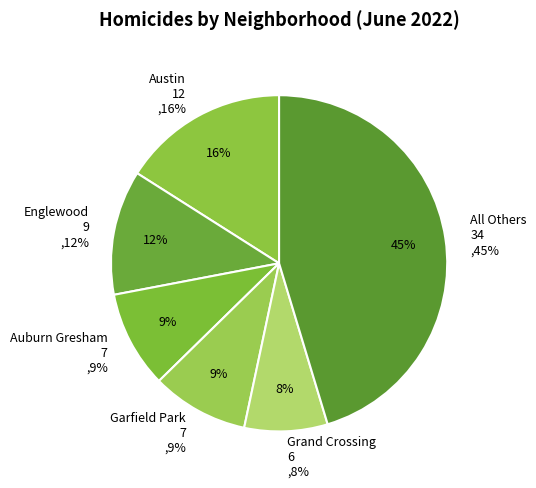

The Garfield Park slice represents 2% of the pie. True or false?

False